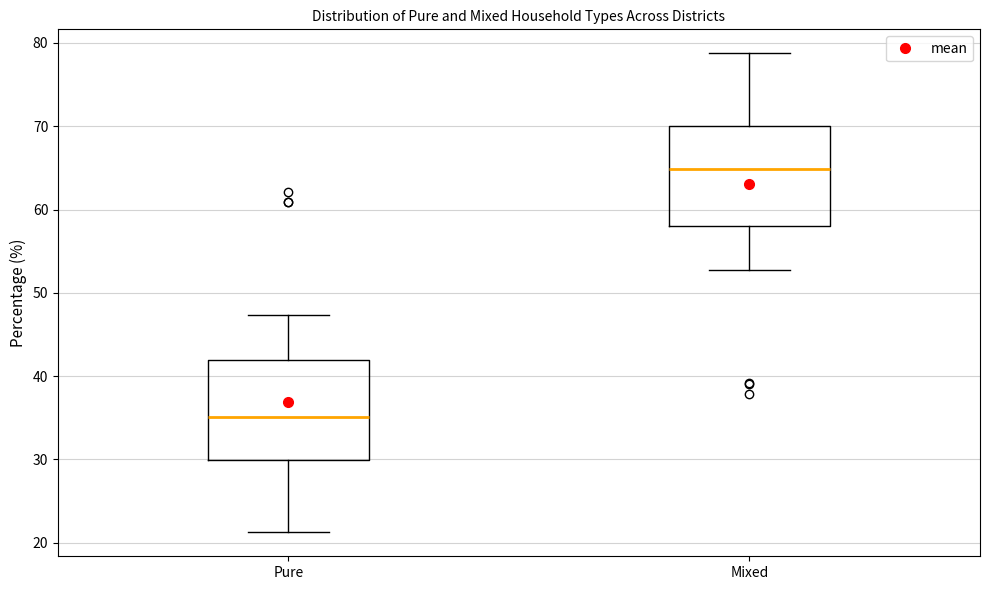

Reading left to right, transcribe this box plot: for each box, give where its median line is, the range the box spans, and where its two whiskers end, as read against the y-axis. The values are not printed on the chart, so give them approximately, as read against the axis.

Pure: median 35, box 30 to 42, whiskers 21 to 47
Mixed: median 65, box 58 to 70, whiskers 53 to 79